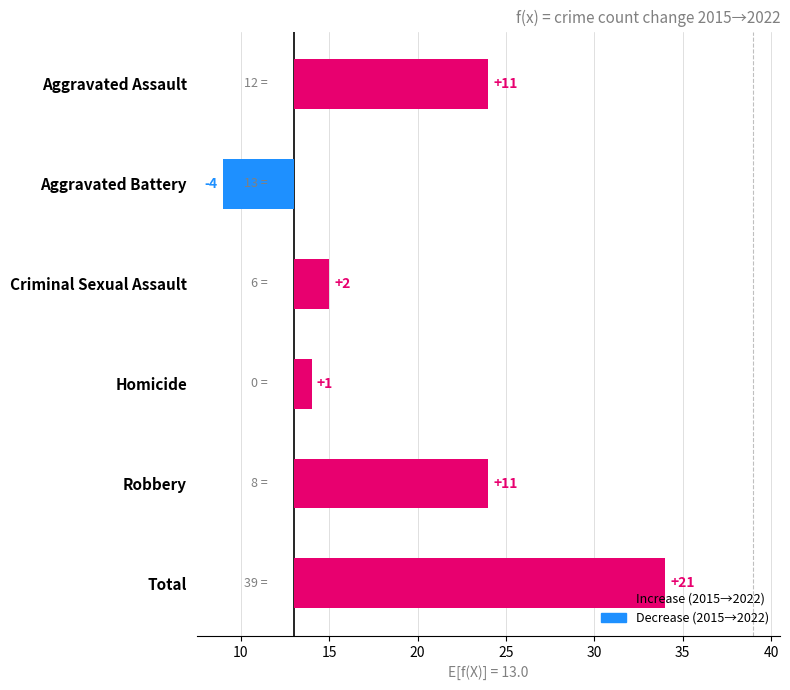

What is the greatest value displayed?

21